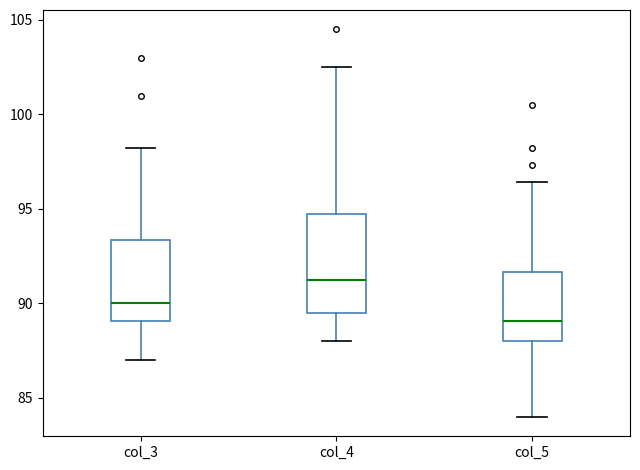

Which box's median line is the lowest?

col_5